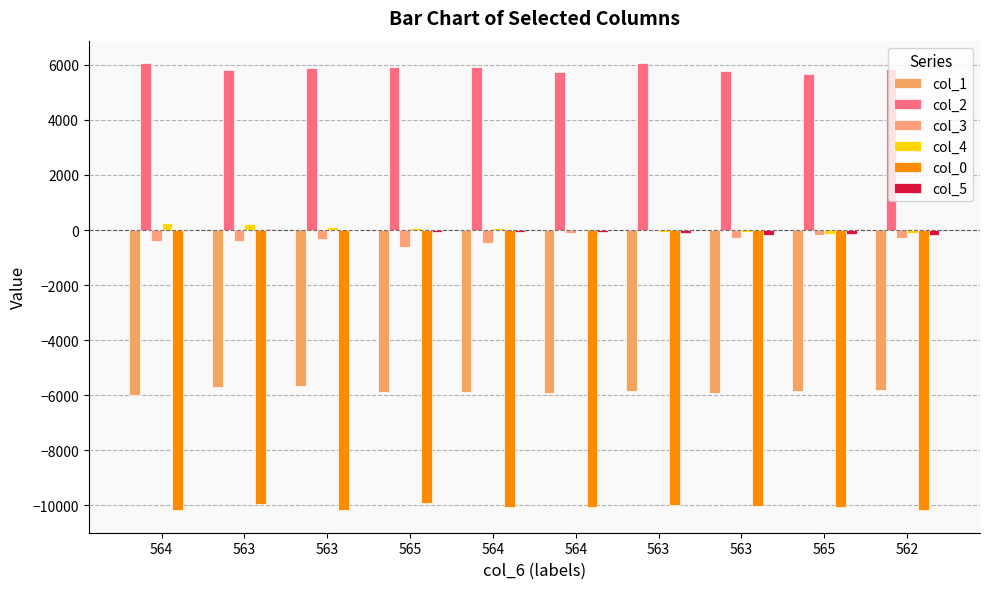

At how many categories does at least one series exceed 3062?

10